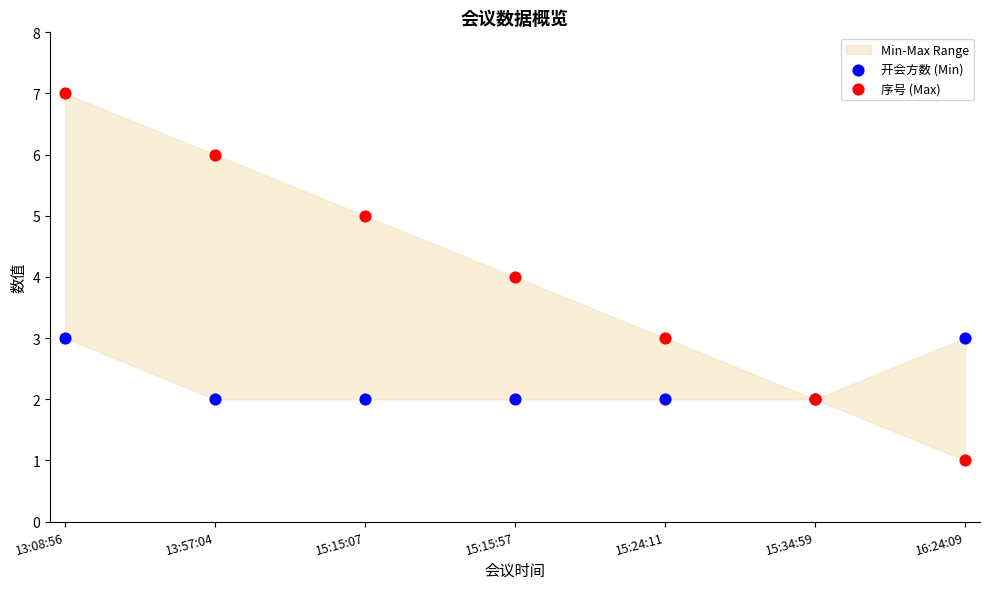

Which series has the widest spread of Y values?

序号 (Max)